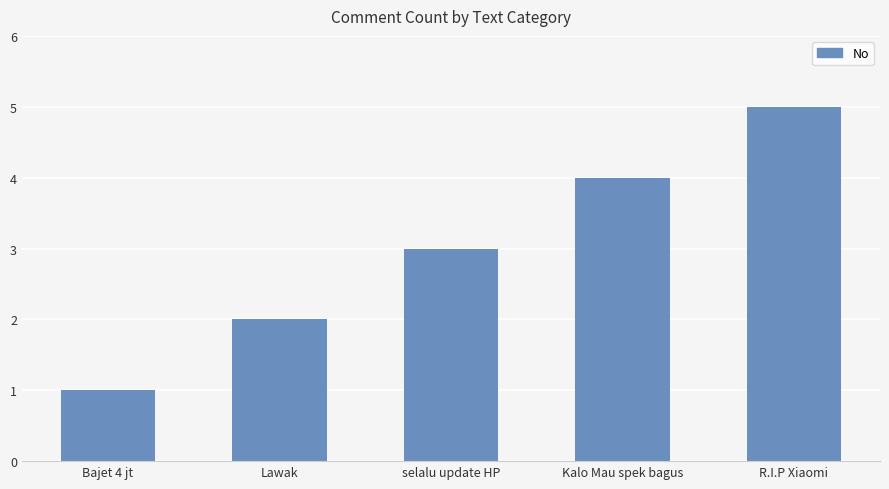

What is the smallest value displayed?

1